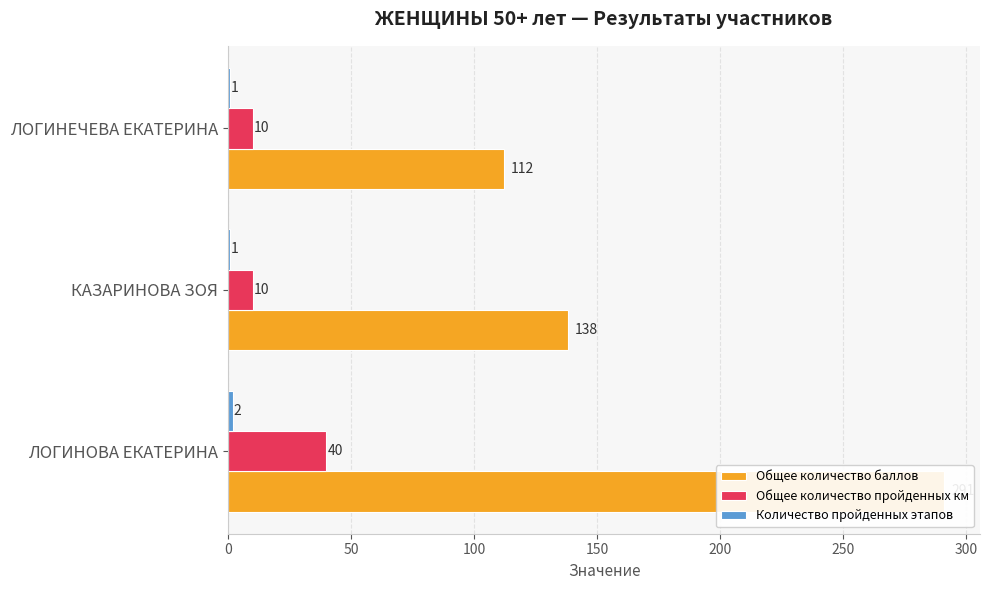

What is the difference between the highest and lowest values at ЛОГИНЕЧЕВА ЕКАТЕРИНА?

111